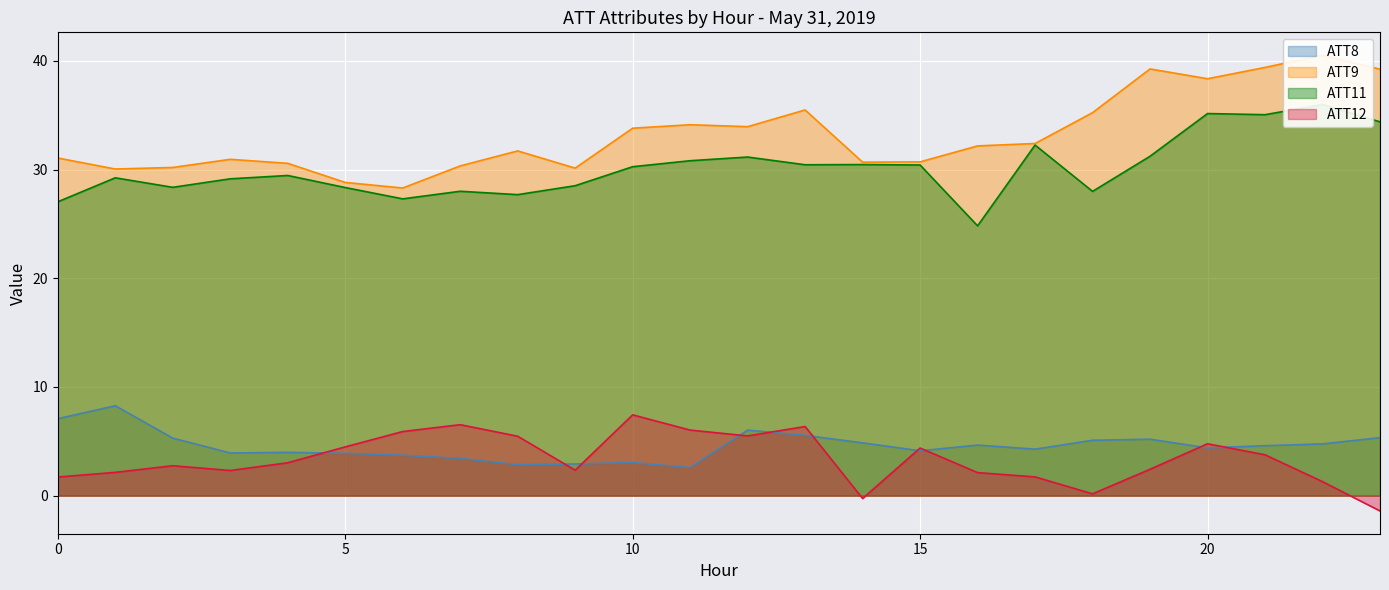

What is the sum of all ATT12 values?

81.0